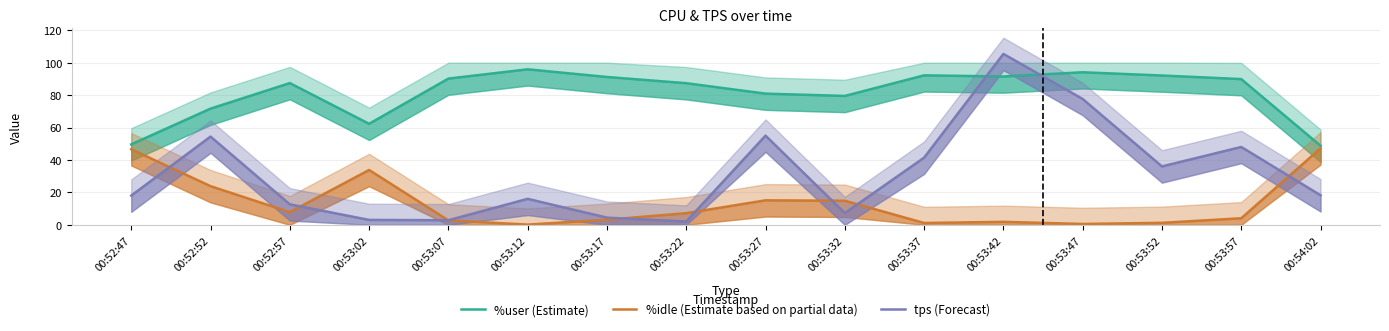

What position from the left is 00:53:12?

6